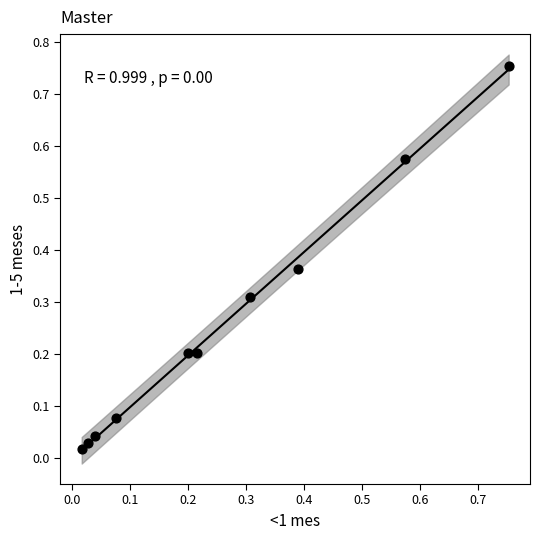

What is the range of X values (max minus min)?

0.7